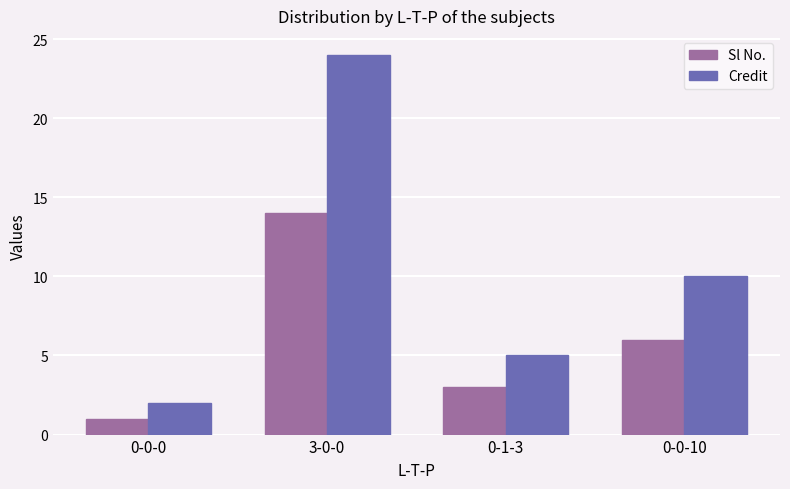

Does the chart contain any negative values?

No